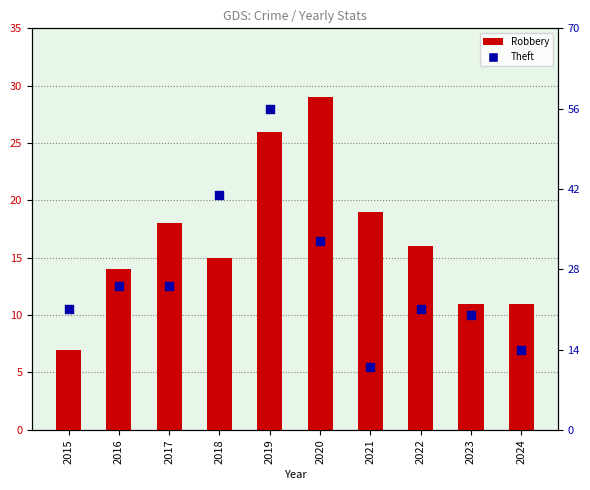

Which series reaches the minimum Y coordinate?

Robbery